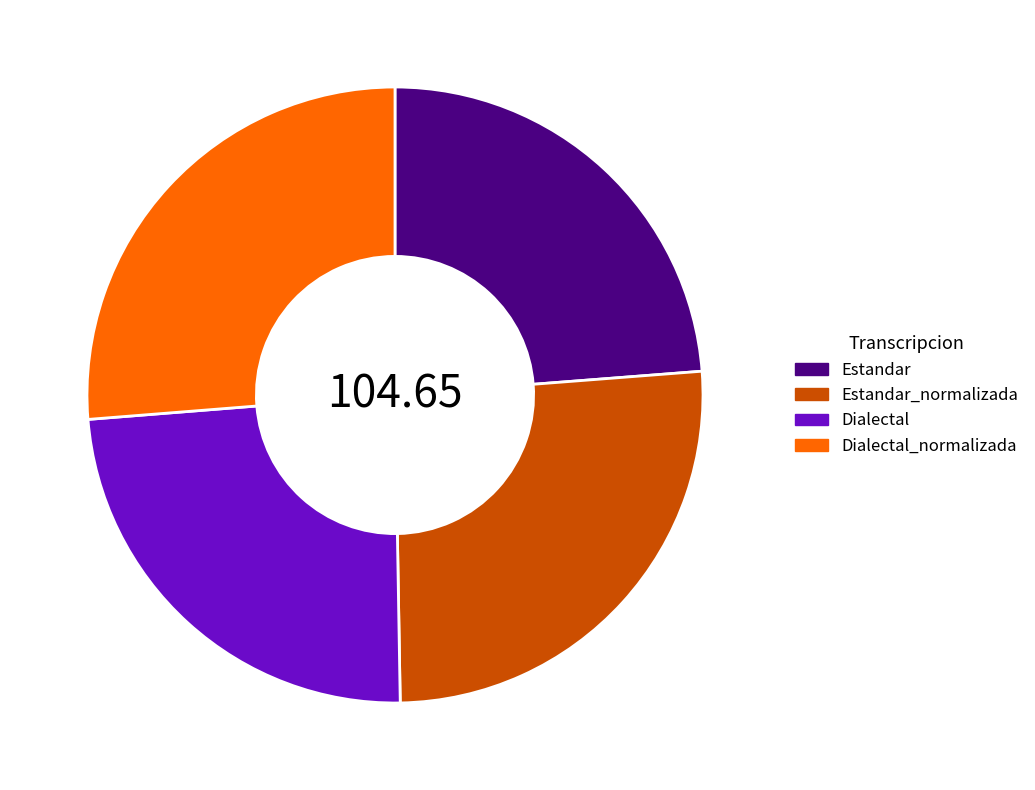

Does any single category account for the majority?

No